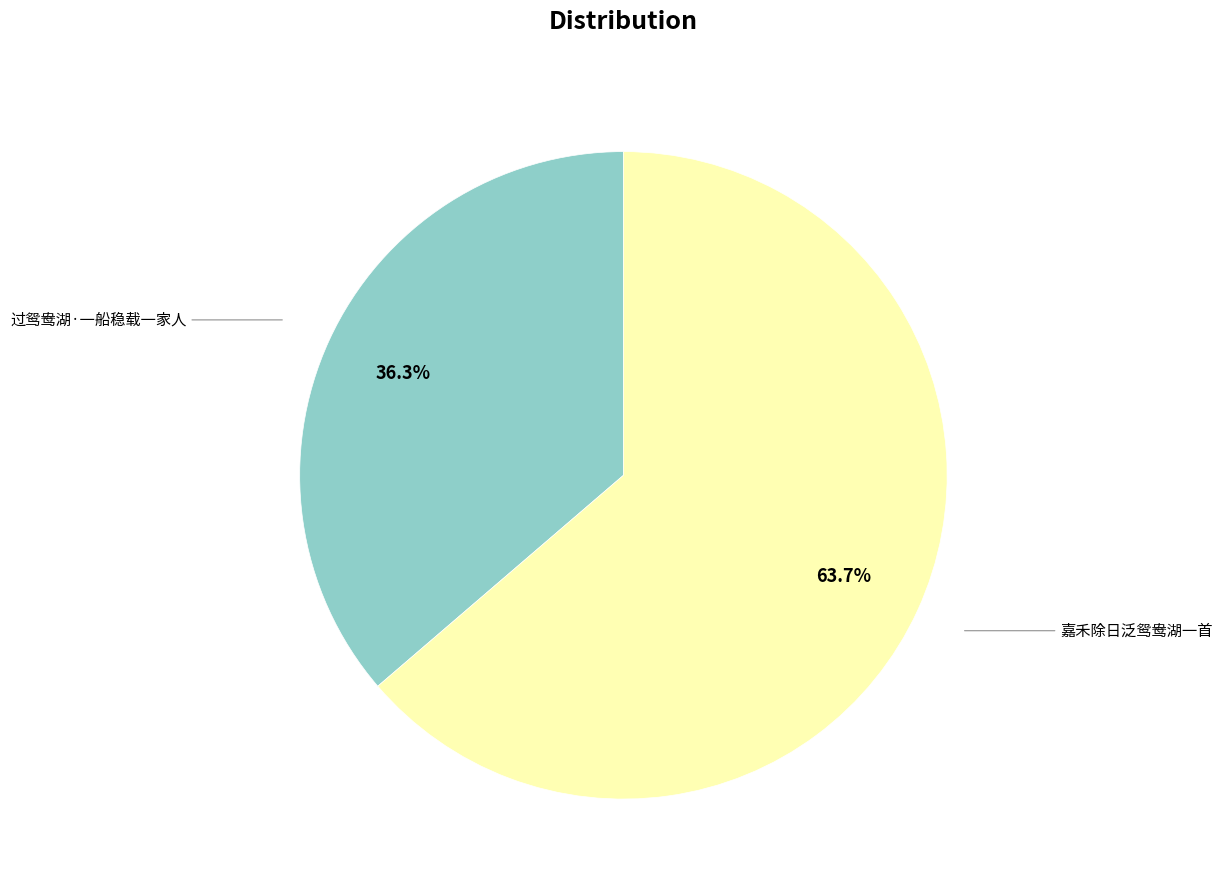

How many slices are in this pie chart?

2